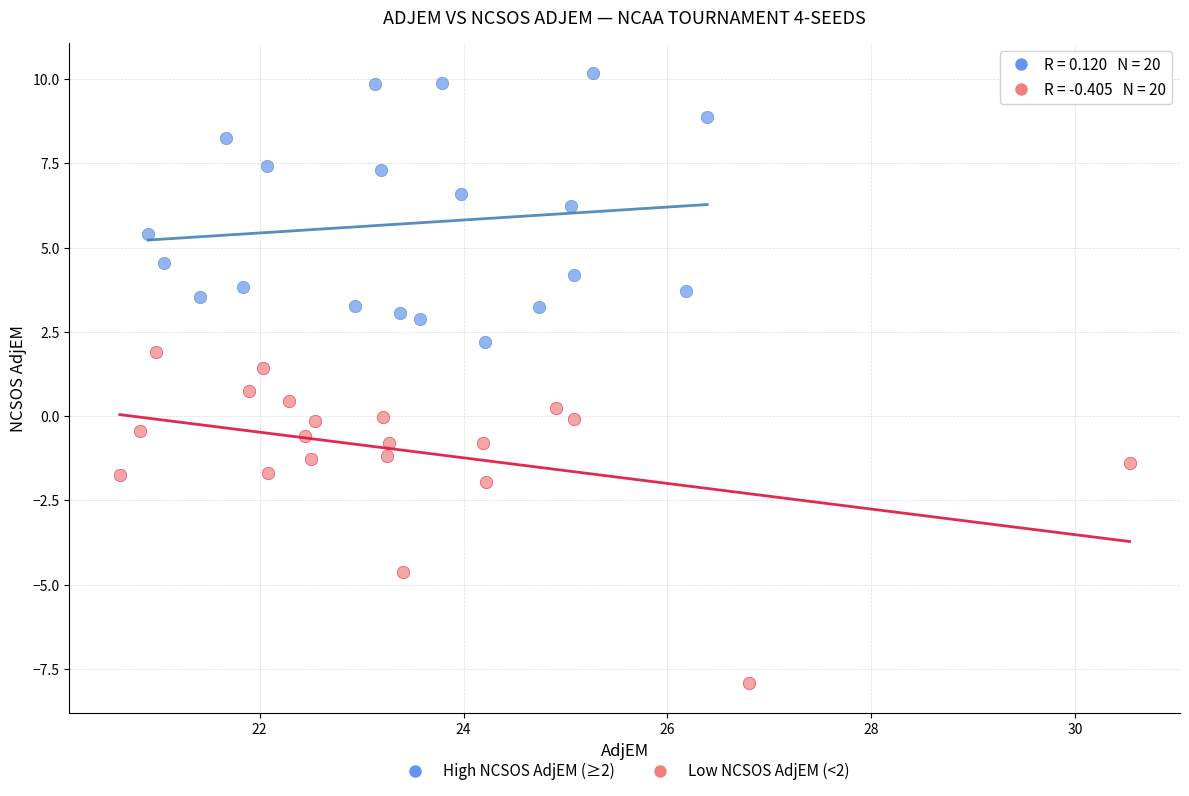

What are all the series names shown in the legend?

High NCSOS AdjEM (≥2), Low NCSOS AdjEM (<2)